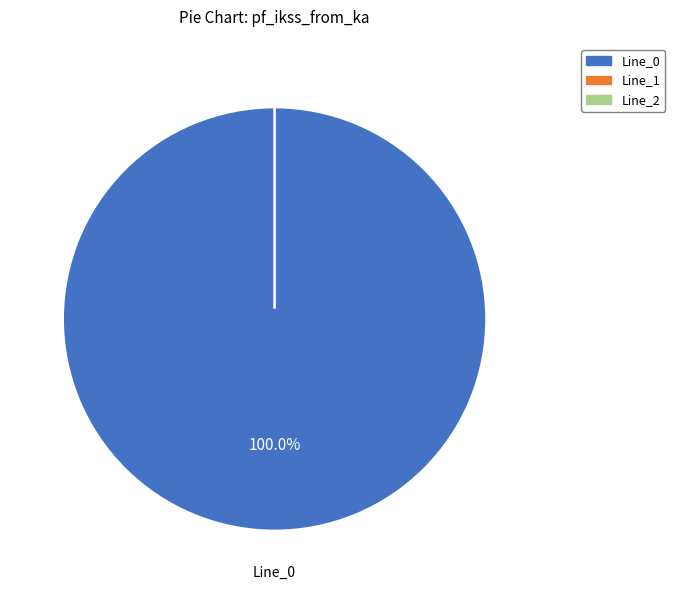

Is it true that Line_0 is 99% of the pie?

False